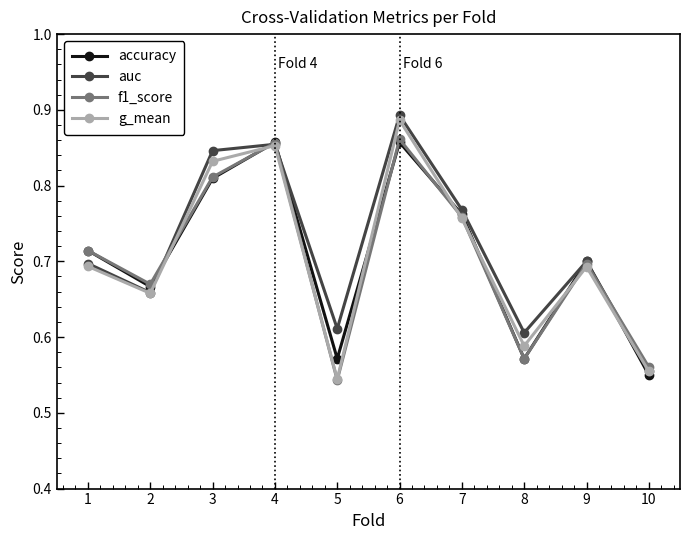

How many interior local valleys does the accuracy series have?

3